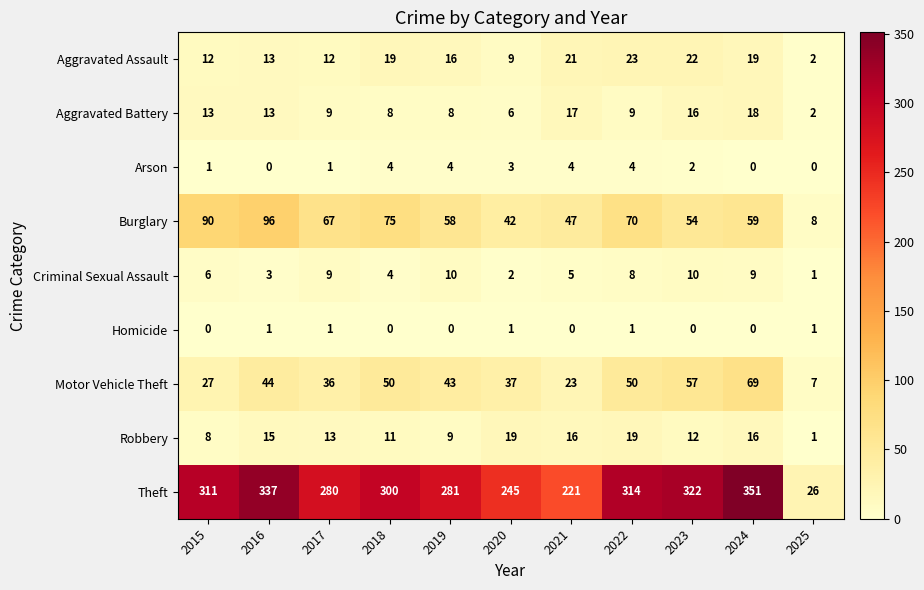

At which label does Aggravated Assault first exceed 16?

2018